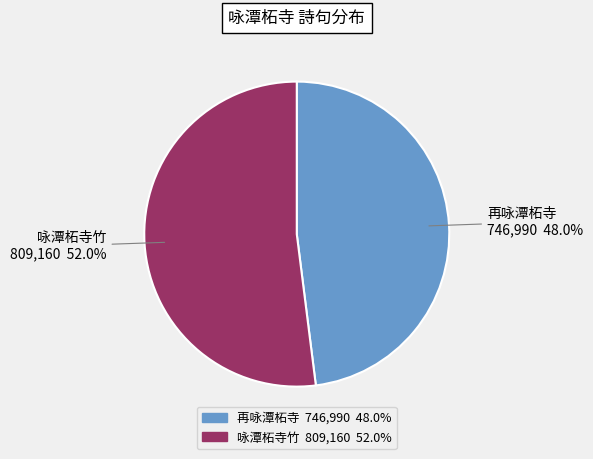

What is the ratio of the value at 咏潭柘寺竹 to the value at 再咏潭柘寺?

1.1